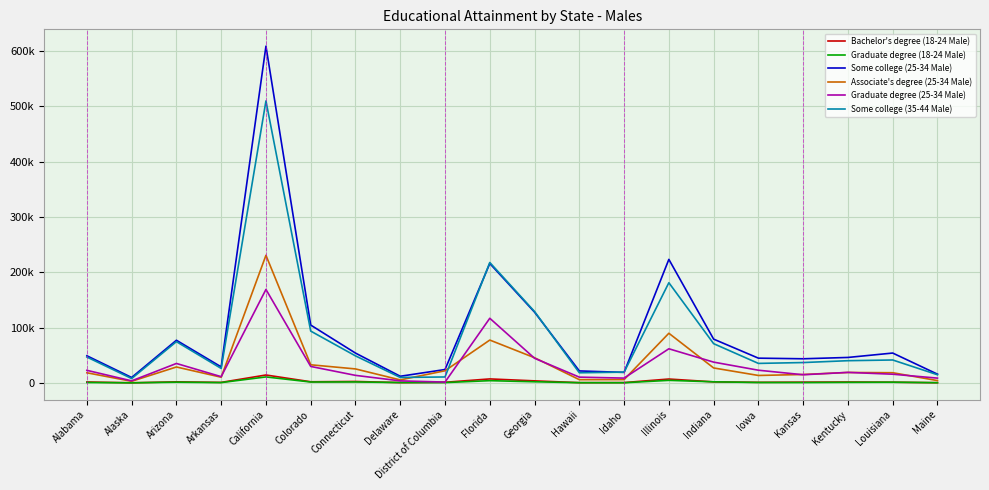

At which category is the sum across all series the highest?

California